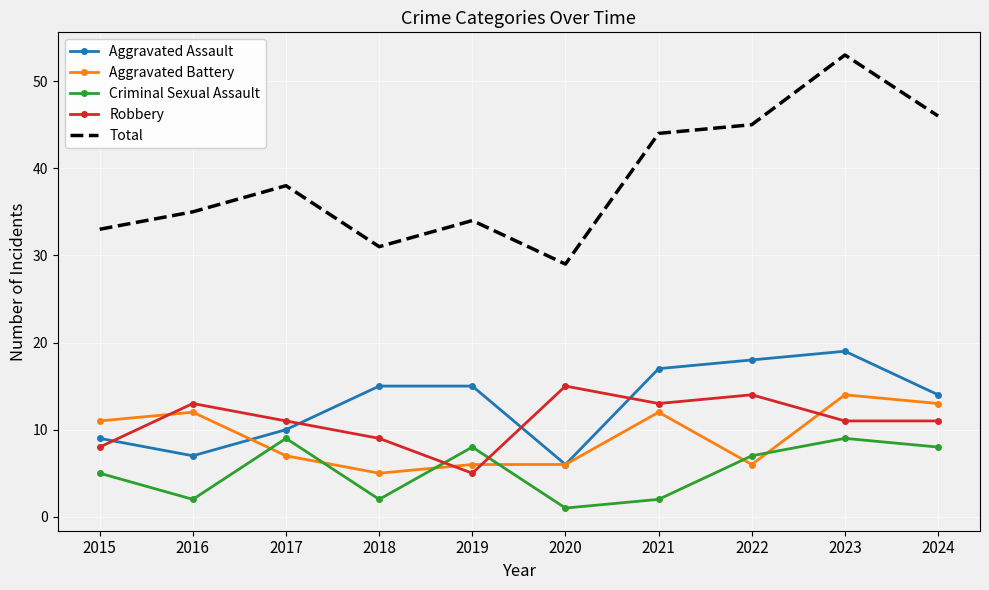

The value of Aggravated Assault at 2021 is 3. True or false?

False